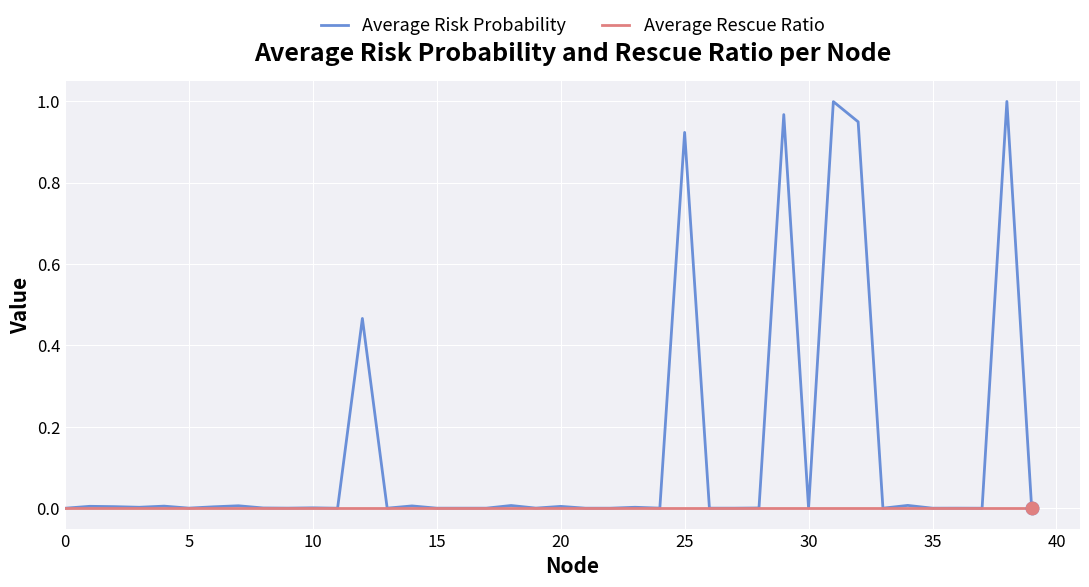

Which series has the widest spread of values?

Average Risk Probability